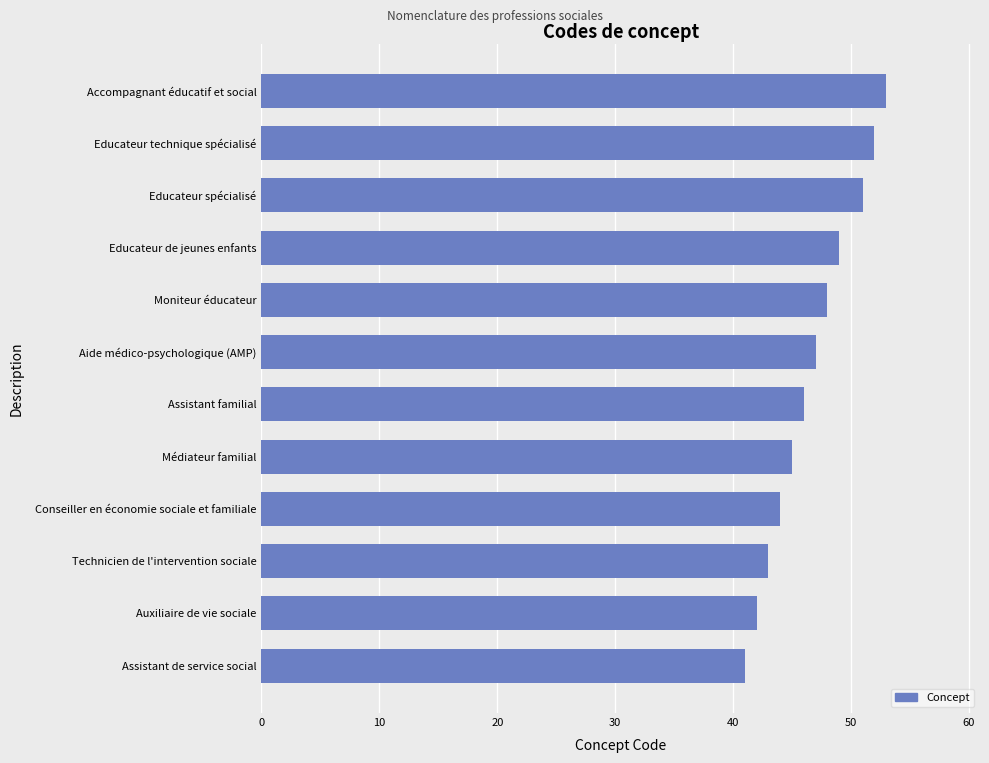

What is the maximum value shown in the chart?

53